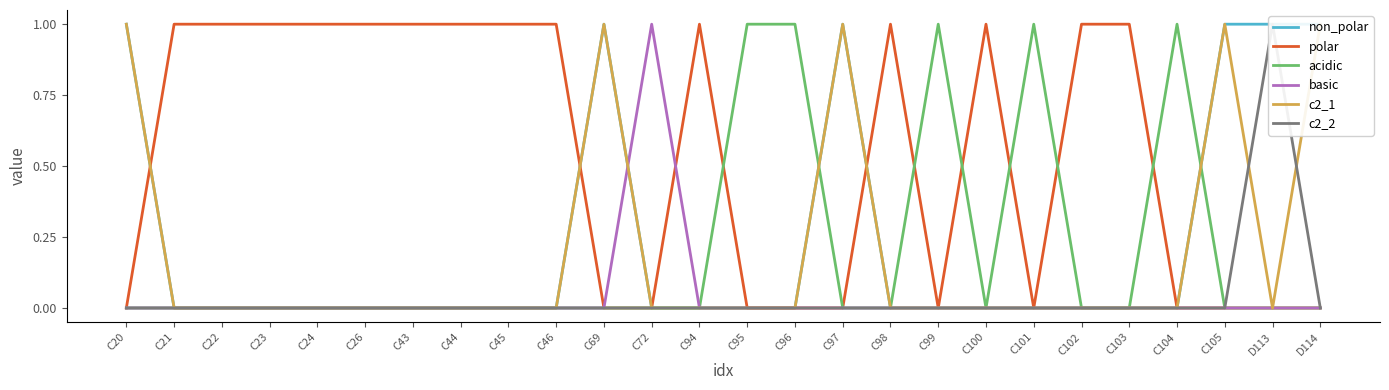

Reading right to left, extract all data points from this chart.

non_polar: D114=1	D113=1	C105=1	C104=0	C103=0	C102=0	C101=0	C100=0	C99=0	C98=0	C97=1	C96=0	C95=0	C94=0	C72=0	C69=1	C46=0	C45=0	C44=0	C43=0	C26=0	C24=0	C23=0	C22=0	C21=0	C20=1
polar: D114=0	D113=0	C105=0	C104=0	C103=1	C102=1	C101=0	C100=1	C99=0	C98=1	C97=0	C96=0	C95=0	C94=1	C72=0	C69=0	C46=1	C45=1	C44=1	C43=1	C26=1	C24=1	C23=1	C22=1	C21=1	C20=0
acidic: D114=0	D113=0	C105=0	C104=1	C103=0	C102=0	C101=1	C100=0	C99=1	C98=0	C97=0	C96=1	C95=1	C94=0	C72=0	C69=0	C46=0	C45=0	C44=0	C43=0	C26=0	C24=0	C23=0	C22=0	C21=0	C20=0
basic: D114=0	D113=0	C105=0	C104=0	C103=0	C102=0	C101=0	C100=0	C99=0	C98=0	C97=0	C96=0	C95=0	C94=0	C72=1	C69=0	C46=0	C45=0	C44=0	C43=0	C26=0	C24=0	C23=0	C22=0	C21=0	C20=0
c2_1: D114=1	D113=0	C105=1	C104=0	C103=0	C102=0	C101=0	C100=0	C99=0	C98=0	C97=1	C96=0	C95=0	C94=0	C72=0	C69=1	C46=0	C45=0	C44=0	C43=0	C26=0	C24=0	C23=0	C22=0	C21=0	C20=1
c2_2: D114=0	D113=1	C105=0	C104=0	C103=0	C102=0	C101=0	C100=0	C99=0	C98=0	C97=0	C96=0	C95=0	C94=0	C72=0	C69=0	C46=0	C45=0	C44=0	C43=0	C26=0	C24=0	C23=0	C22=0	C21=0	C20=0